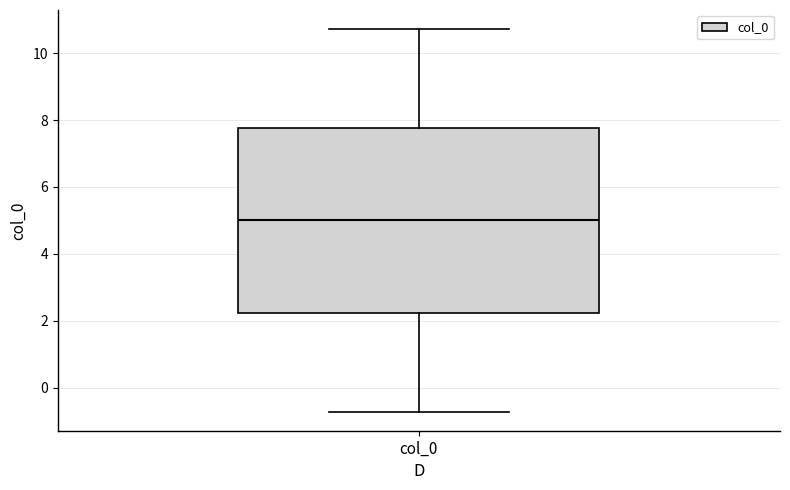

Where does the lower whisker of the box for col_0 end on the y-axis? The values are not printed on the chart, so give them approximately, as read against the axis.

-0.8